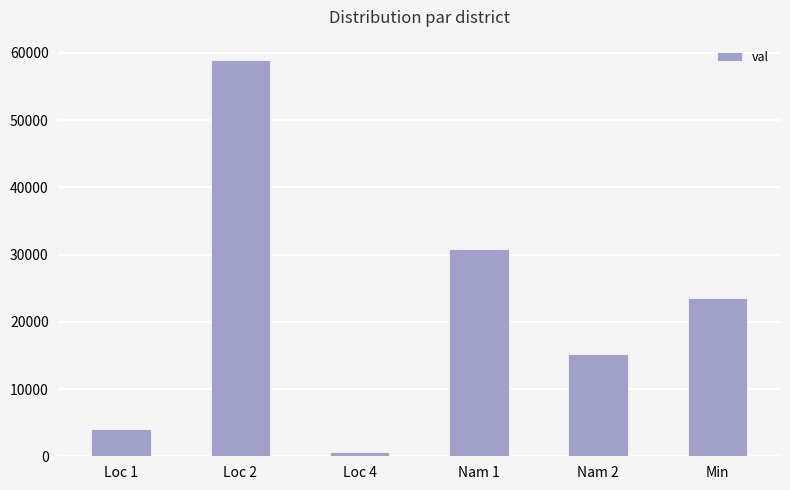

Which label corresponds to the largest value in the chart?

Loc 2